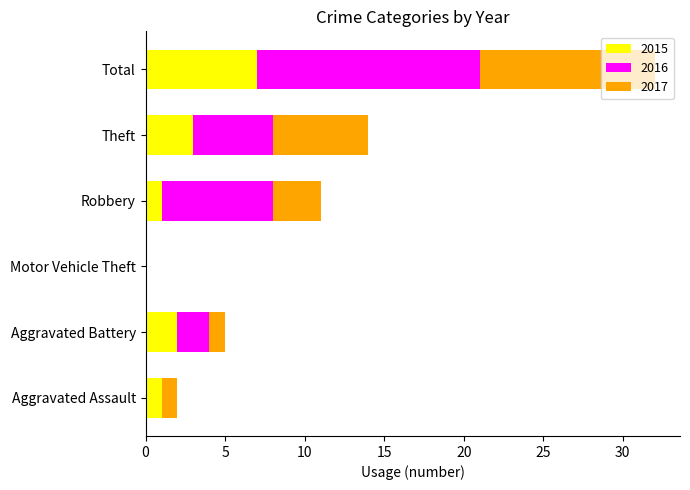

True or false: 2015 has a value of 1 at Theft.

False